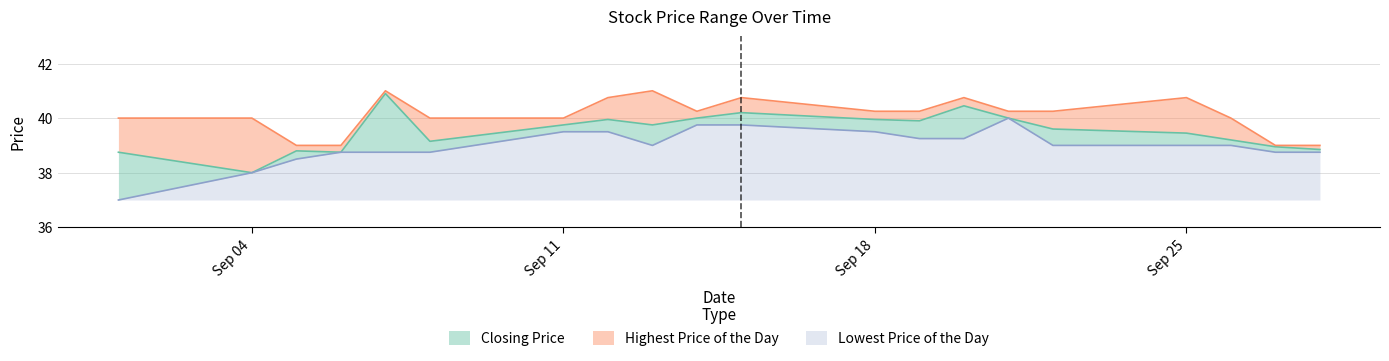

Which label corresponds to the smallest value in the chart?

20170901